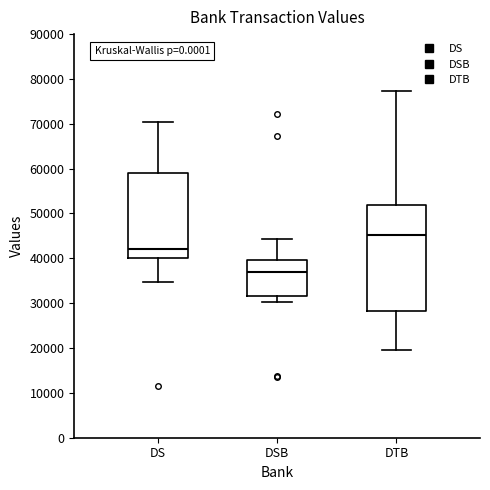

Reading left to right, read every box against the y-axis: the position of its median line, the range the box covers, and the ends of its whiskers. The values are not printed on the chart, so give them approximately, as read against the axis.

DS: median 42000, box 40000 to 59000, whiskers 35000 to 70000
DSB: median 37000, box 32000 to 40000, whiskers 30000 to 44000
DTB: median 45000, box 28000 to 52000, whiskers 19000 to 77000